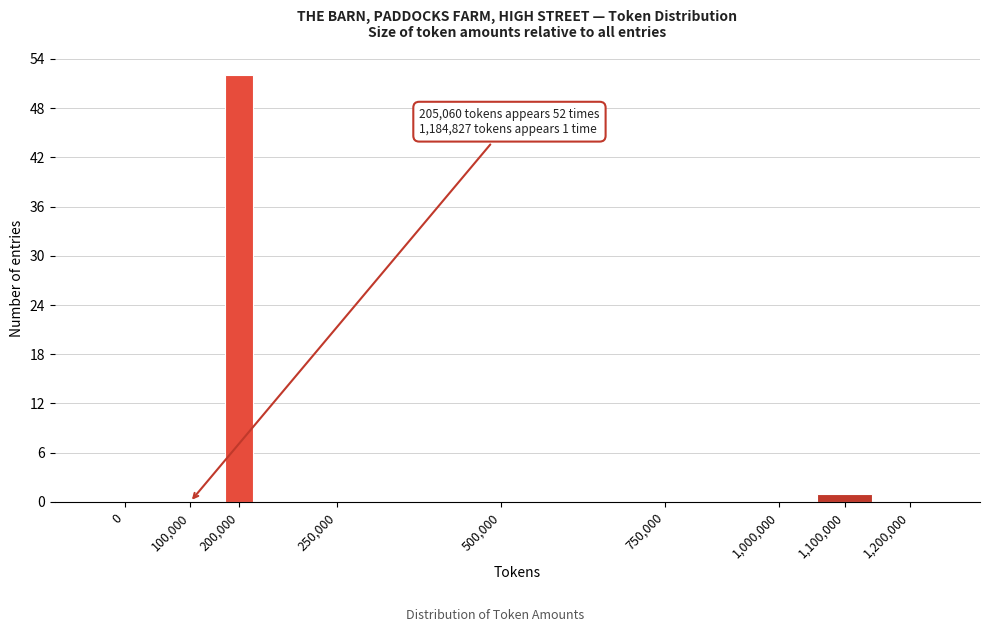

Reading left to right, extract all data points from this chart.

0=0	100,000=0	200,000=52	250,000=0	500,000=0	750,000=0	1,000,000=0	1,100,000=1	1,200,000=0